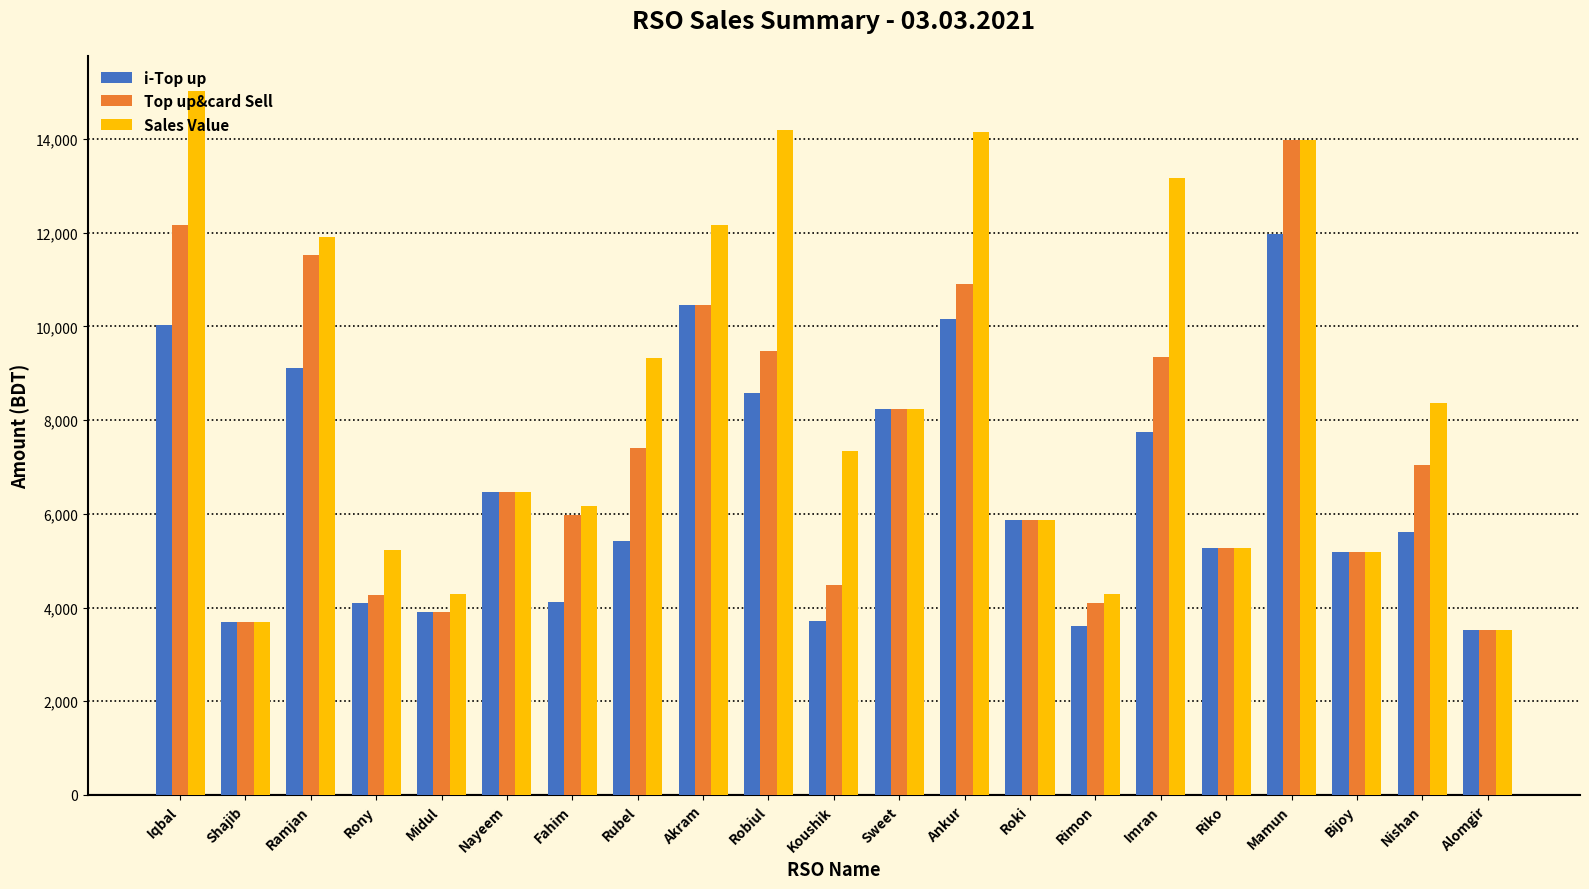

At how many categories does at least one series exceed 9205?

8